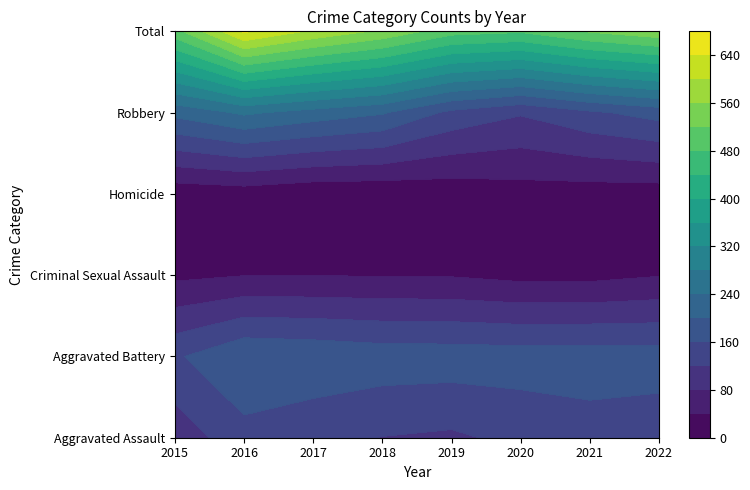

How many data points does each series have?

8